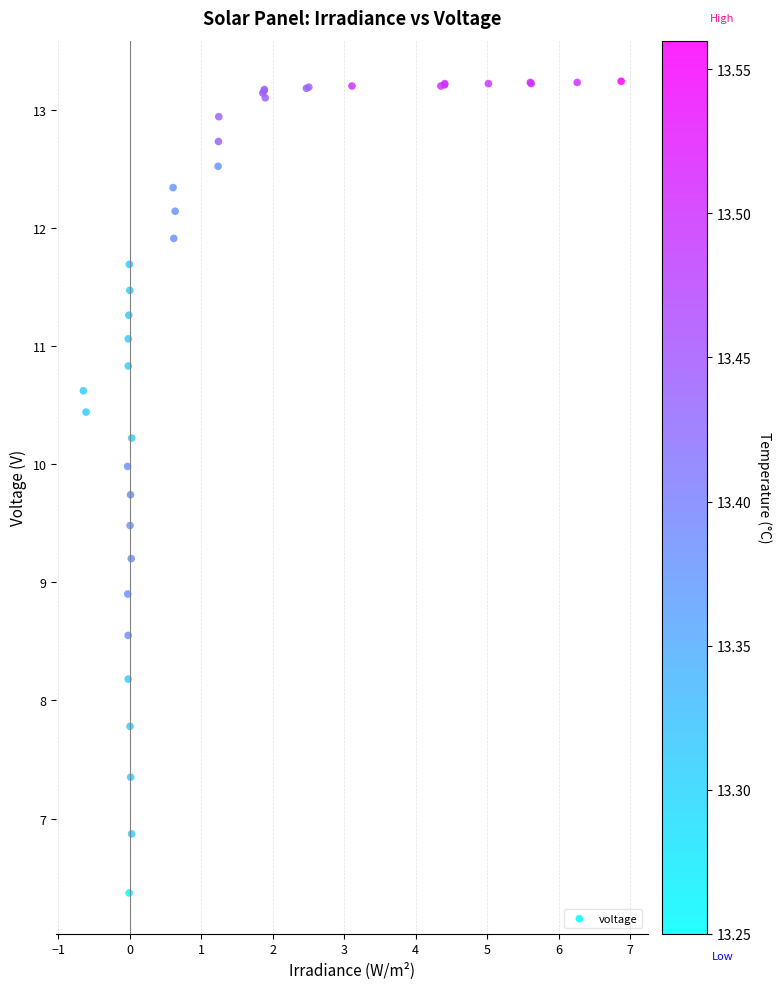

What Y value in the scatter plot is closest to 9?

8.9